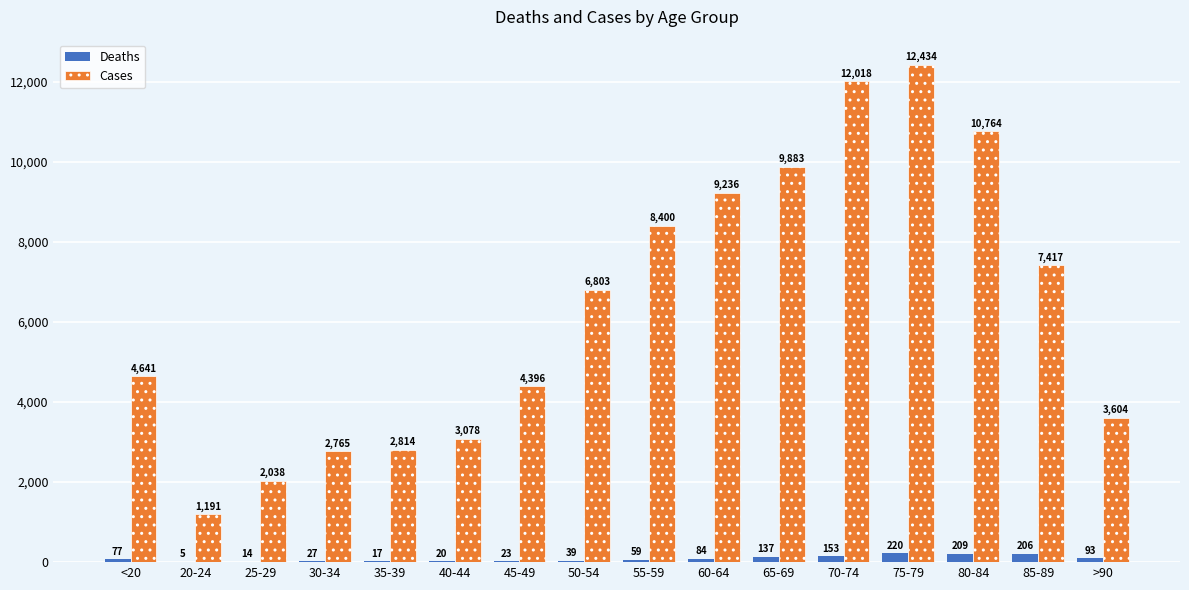

Is the value of Cases at 60-64 greater than the value of Deaths at 30-34?

Yes